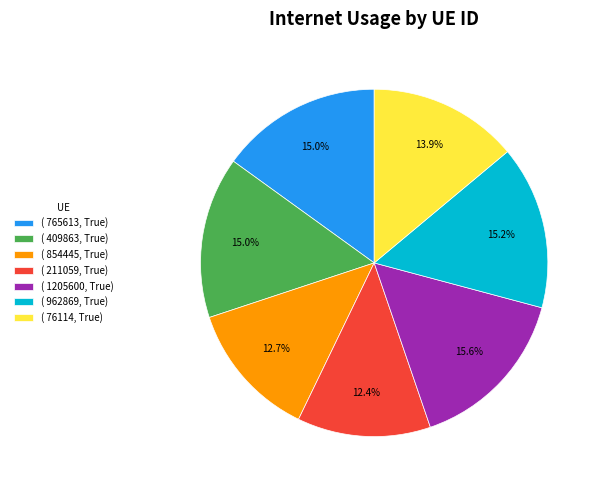

Combined, do ( 854445, True) and ( 409863, True) account for over 50%?

No